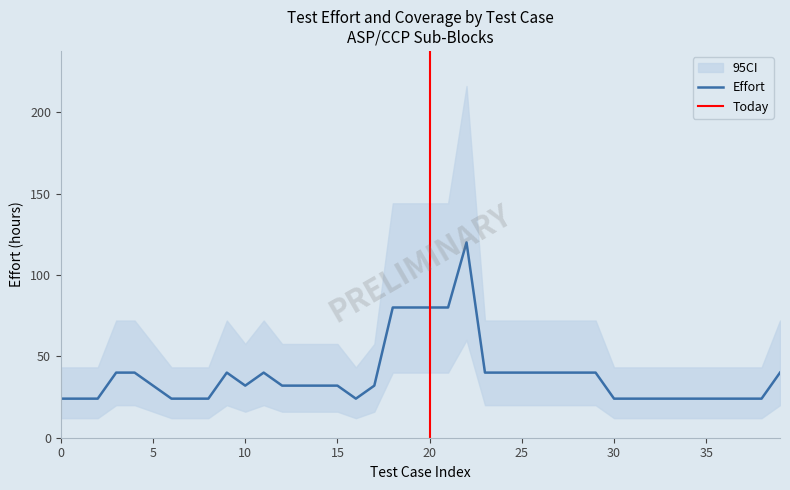

True or false: # of Planned Pre-Si Test Cases and Total Variations intersect in this chart.

False